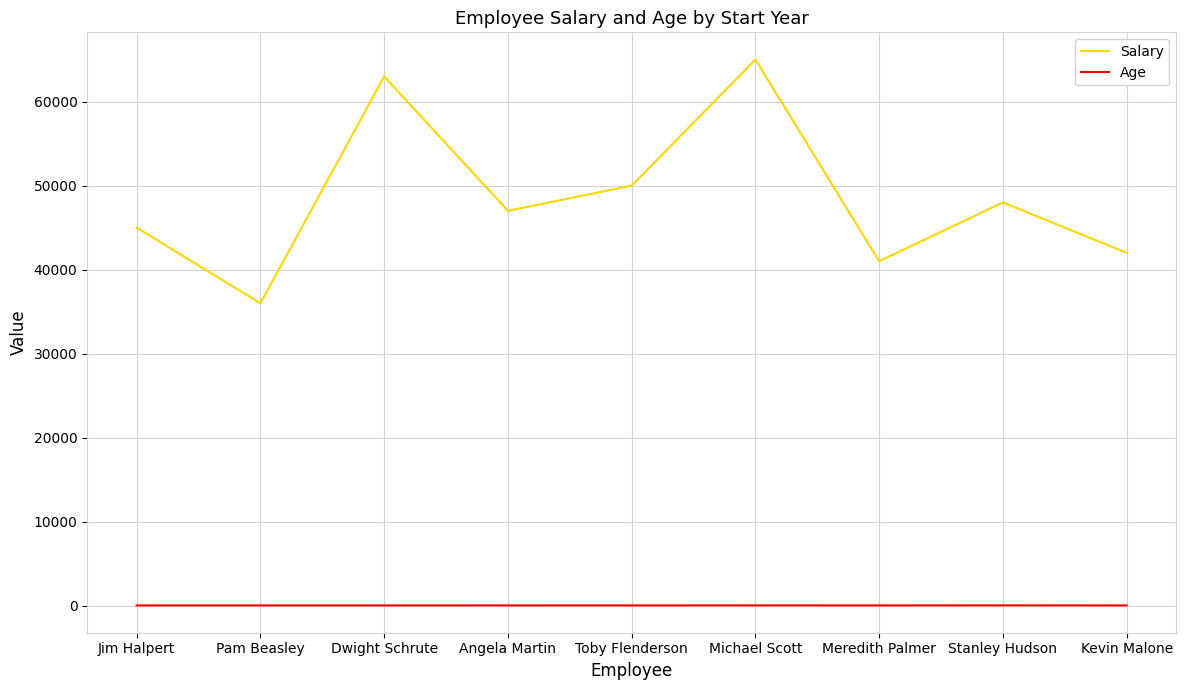

The value of Age at Meredith Palmer is 32. True or false?

True